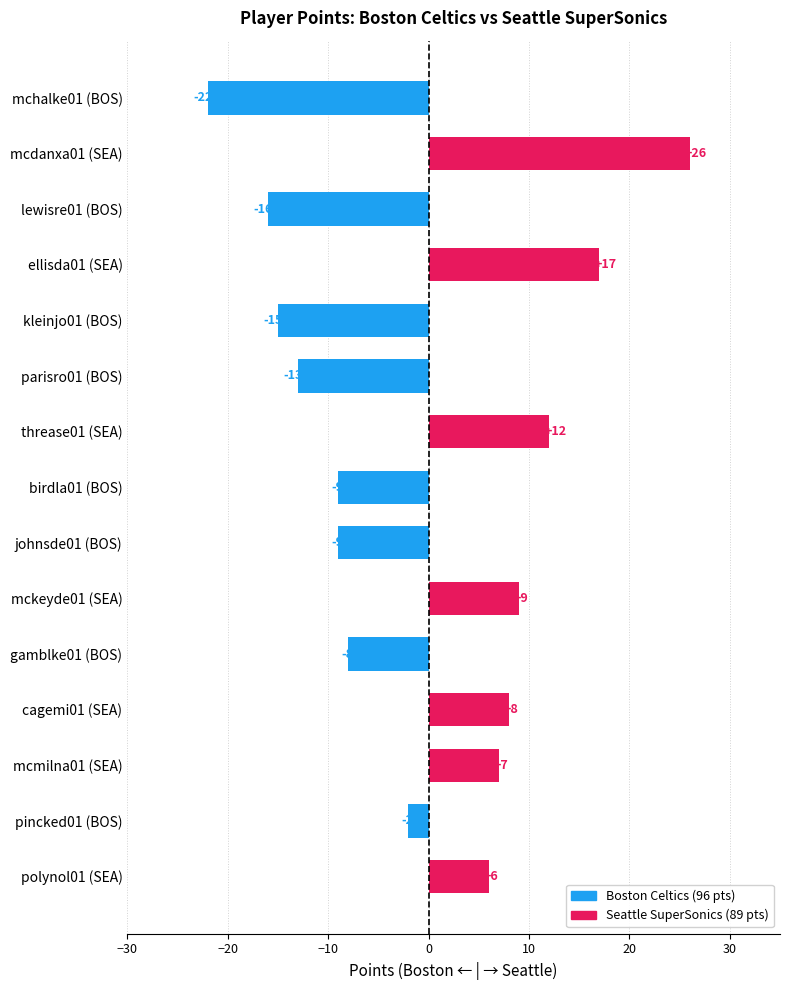

At which label is the value closest to 2?

pincked01 (BOS)